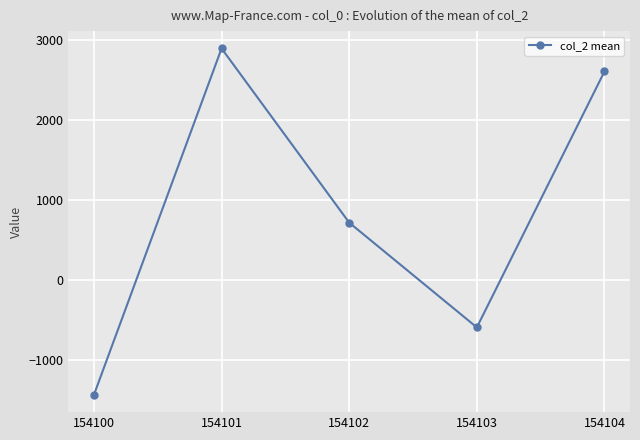

What is the greatest value displayed?

2891.8